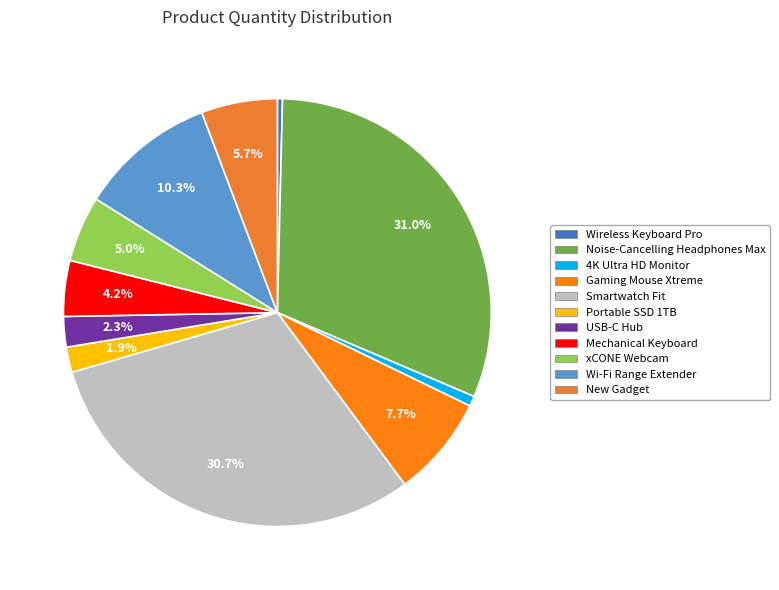

How many segments does this pie chart have?

11